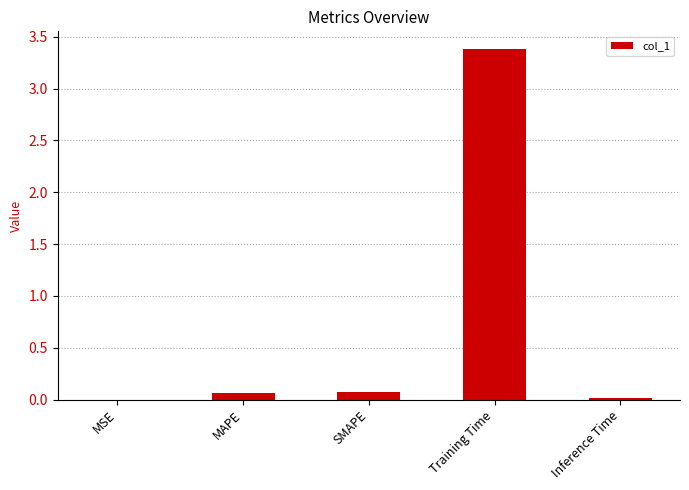

Which category has the highest value across all series?

Training Time